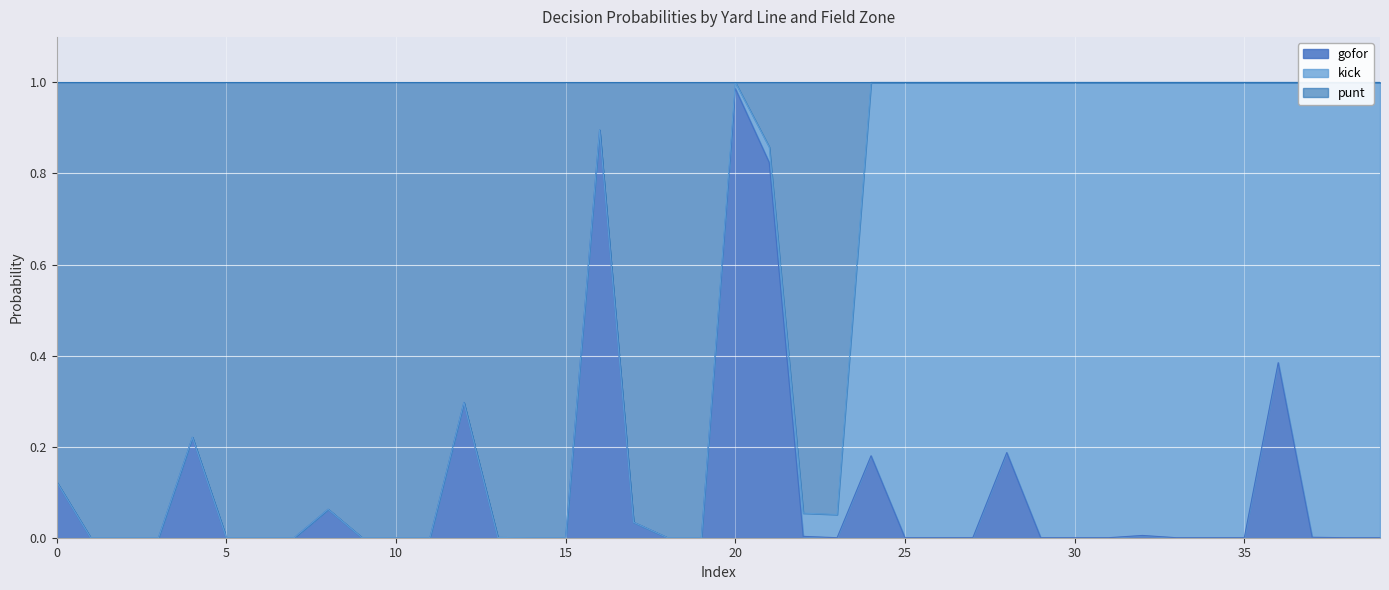

Rank the categories by punt value from highest to lowest.

6, 7, 7, 7, 7, 8, 8, 8, 8, 9, 9, 9, 9, 10, 10, 10, 10, 5, 6, 4, 2, 1, 3, 6, 6, 5, 4, 1, 1, 1, 2, 2, 2, 3, 3, 3, 4, 4, 5, 5